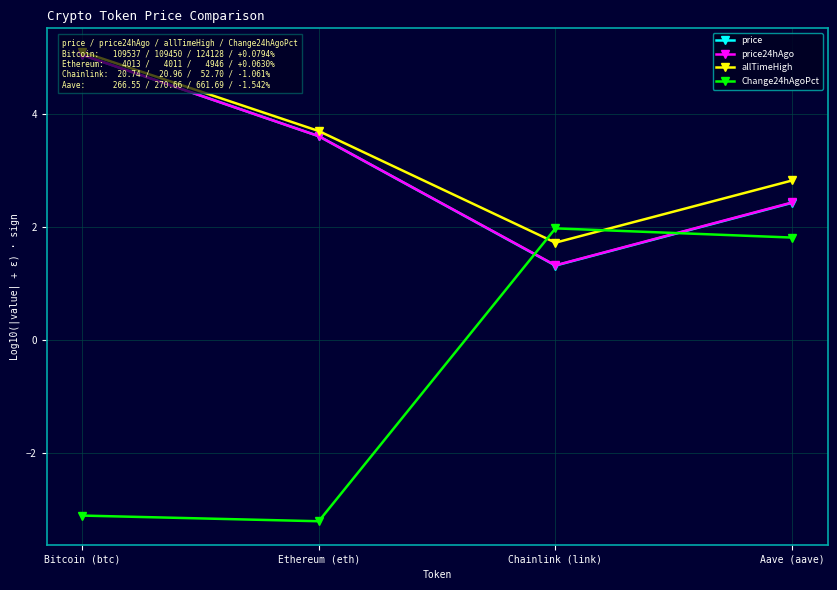

What is the difference between the second highest and second lowest values in the price24hAgo series?

1.2